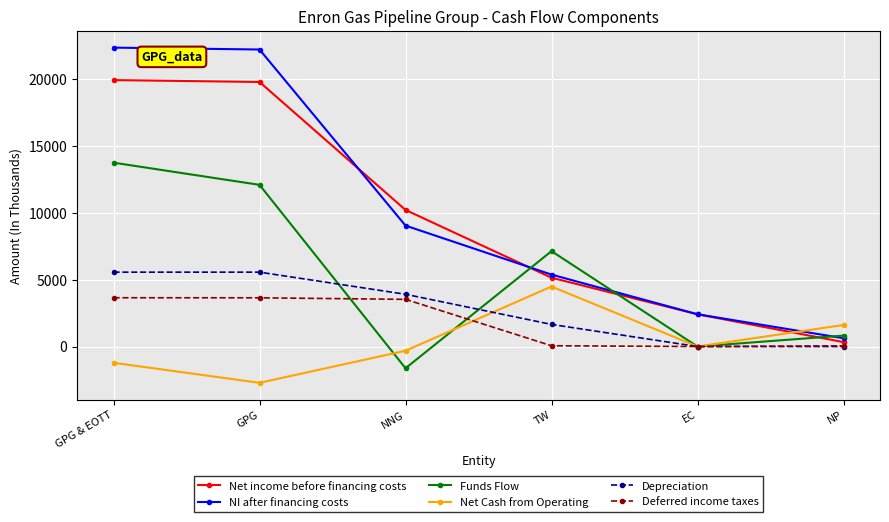

At which label is NI after financing costs closest to 11490?

NNG